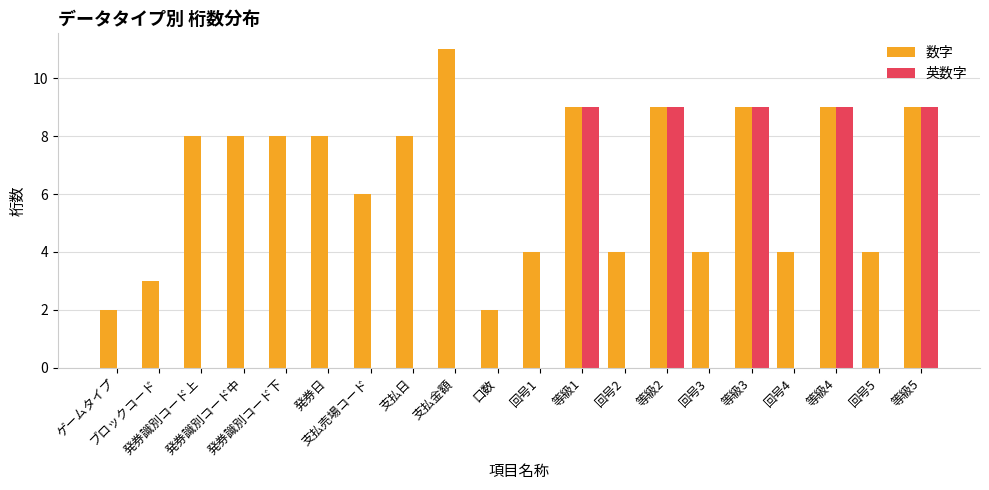

Between 支払売場コード and 支払金額, which series saw the biggest shift?

数字